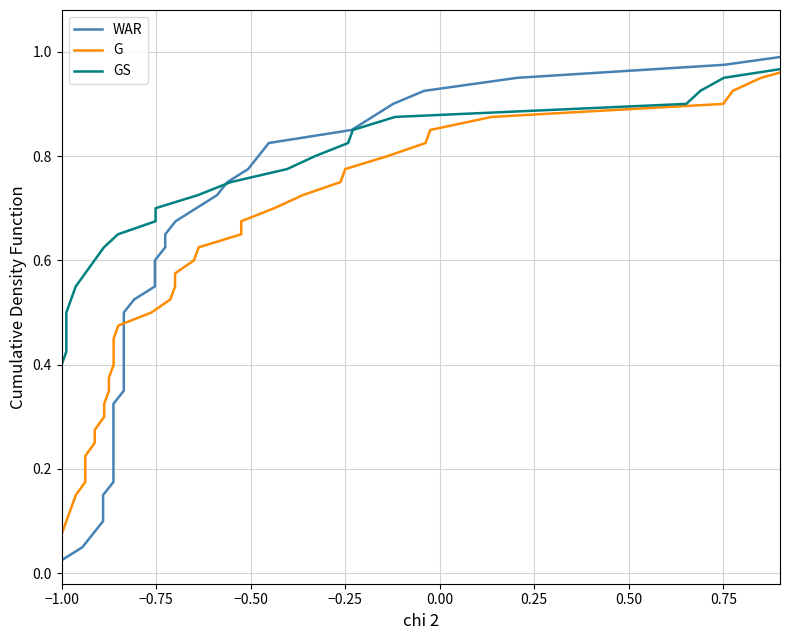

Which series has the widest spread of values?

WAR